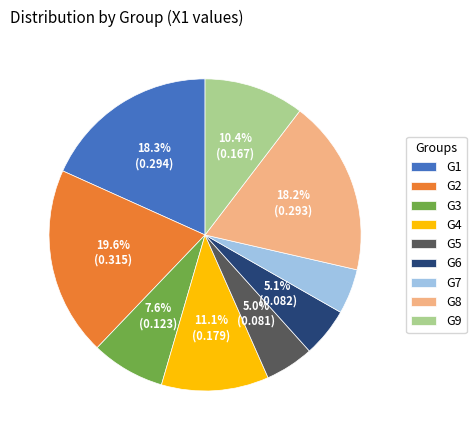

How many segments does this pie chart have?

9